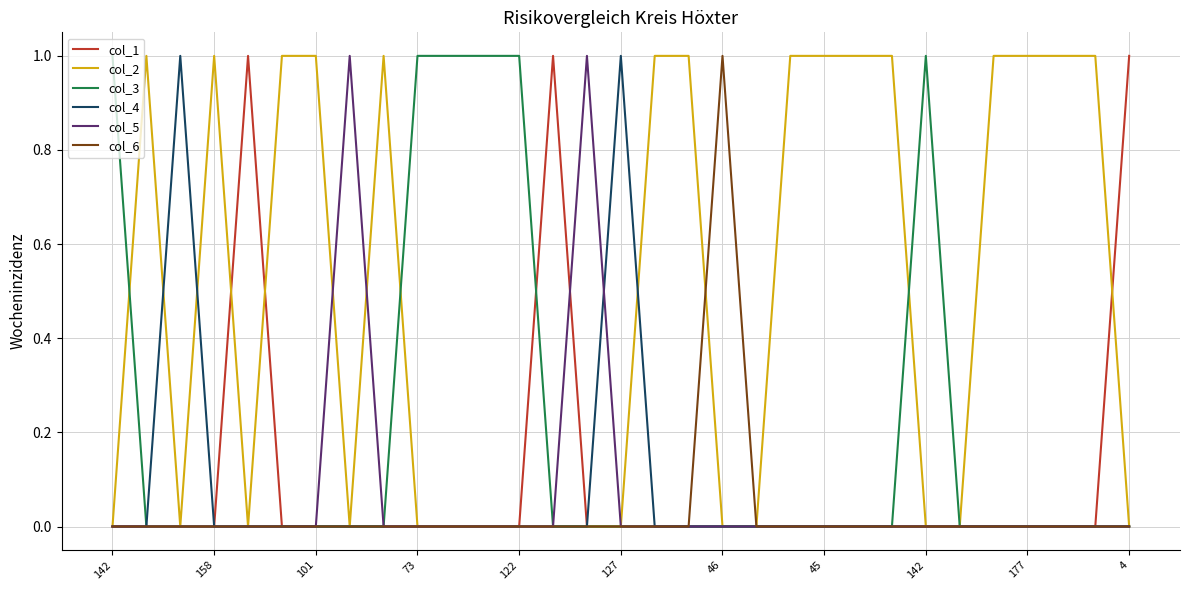

What is the value of the col_1 point at the 14th from the left?

1